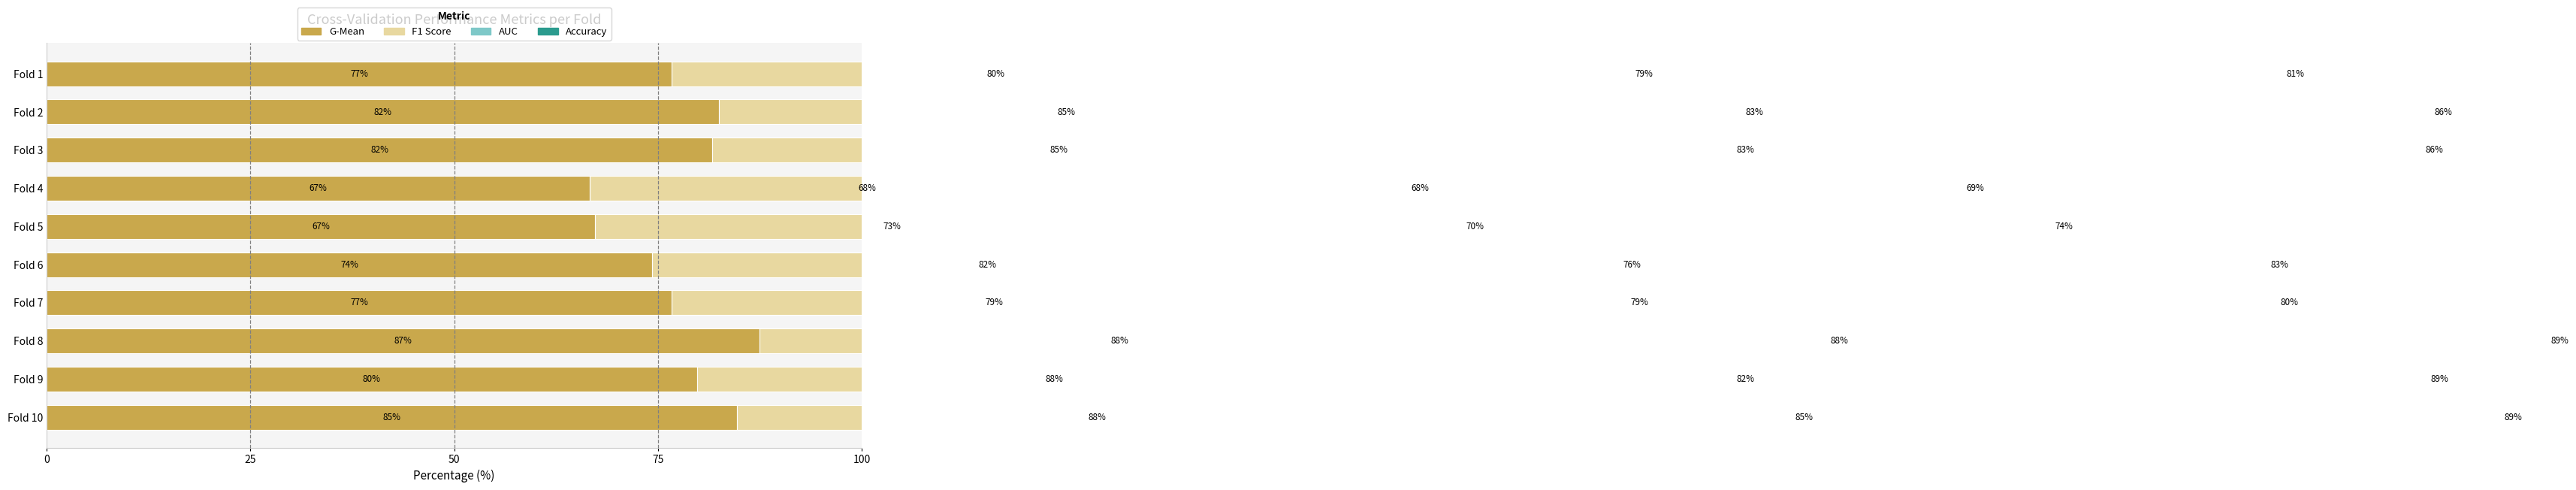

Which series has the largest total across all categories?

Accuracy